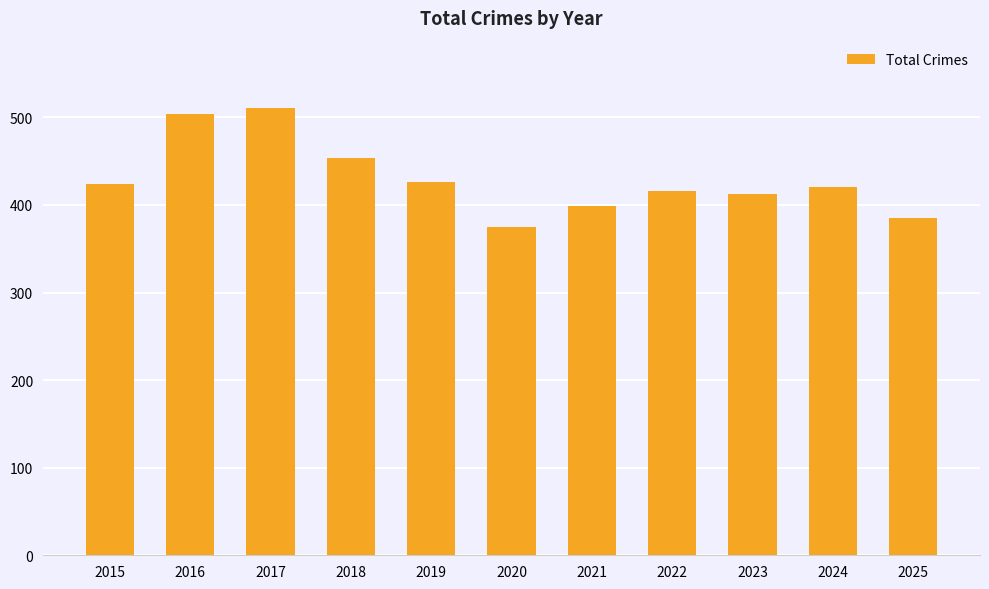

Where is the data nearest to the value 443?

2018